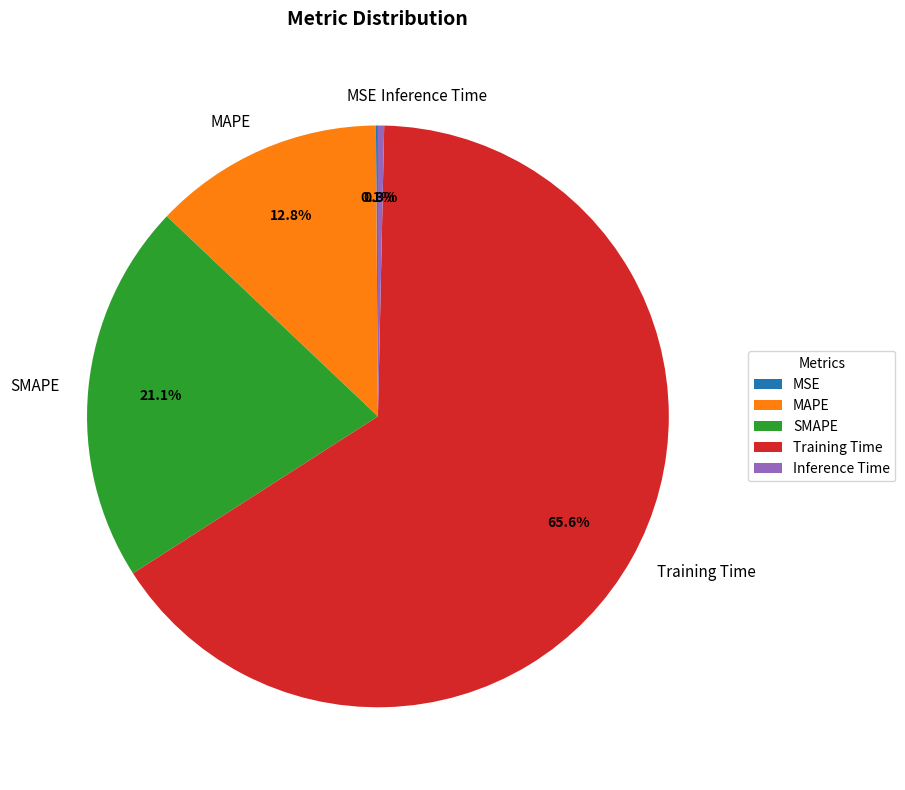

What is the largest slice in the pie chart?

Training Time